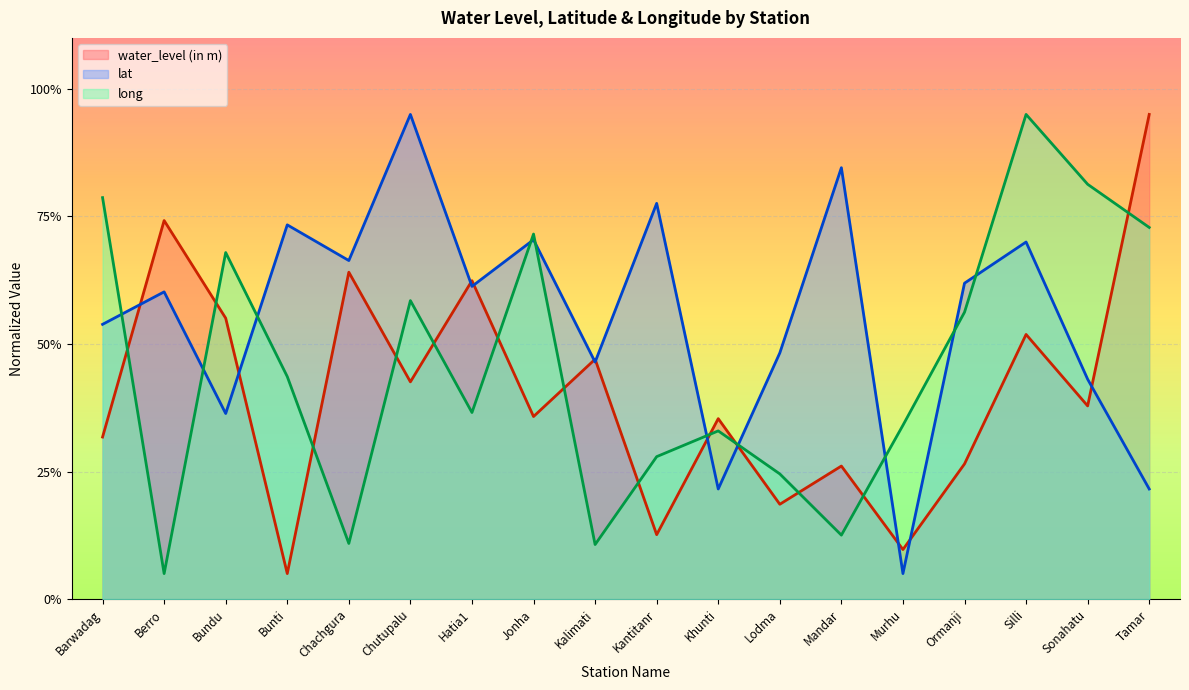

Reading right to left, what are all the values shown in this chart?

water_level (in m): Tamar=95.0	Sonahatu=37.9	Silli=51.9	Ormanji=26.5	Murhu=9.7	Mandar=26.1	Lodma=18.6	Khunti=35.4	Kantitanr=12.6	Kalimati=47.0	Jonha=35.8	Hatia1=62.4	Chutupalu=42.6	Chachgura=64.1	Bunti=5.0	Bundu=55.1	Berro=74.2	Barwadag=31.8
lat: Tamar=21.6	Sonahatu=43.1	Silli=70.0	Ormanji=61.9	Murhu=5.0	Mandar=84.6	Lodma=48.3	Khunti=21.6	Kantitanr=77.6	Kalimati=46.5	Jonha=70.4	Hatia1=61.3	Chutupalu=95.0	Chachgura=66.4	Bunti=73.4	Bundu=36.4	Berro=60.2	Barwadag=53.9
long: Tamar=72.8	Sonahatu=81.3	Silli=95.0	Ormanji=56.2	Murhu=34.1	Mandar=12.5	Lodma=24.5	Khunti=33.0	Kantitanr=27.9	Kalimati=10.7	Jonha=71.6	Hatia1=36.6	Chutupalu=58.5	Chachgura=10.9	Bunti=43.6	Bundu=67.9	Berro=5.0	Barwadag=78.7